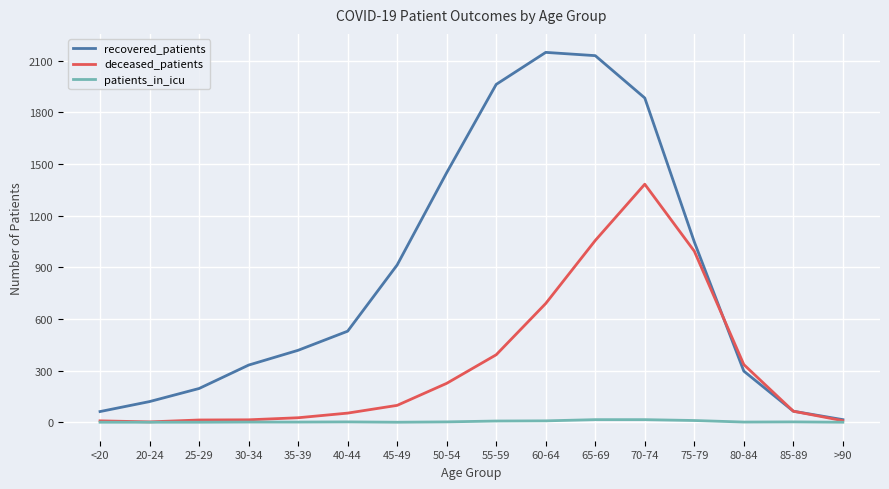

List the series in order of their overall mean, highest first.

recovered_patients, deceased_patients, patients_in_icu